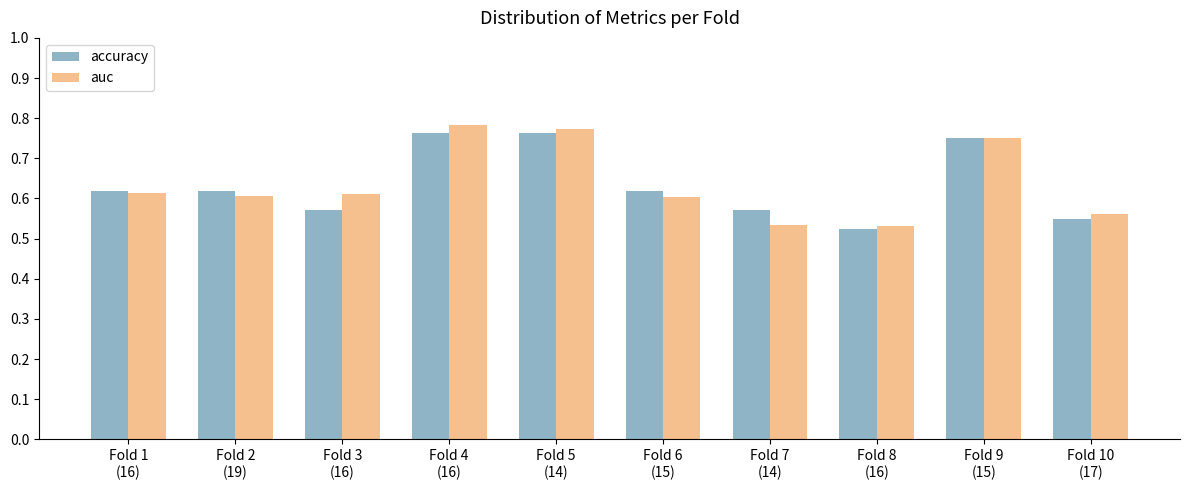

Which series changed the most between Fold 1
(16) and Fold 4
(16)?

auc